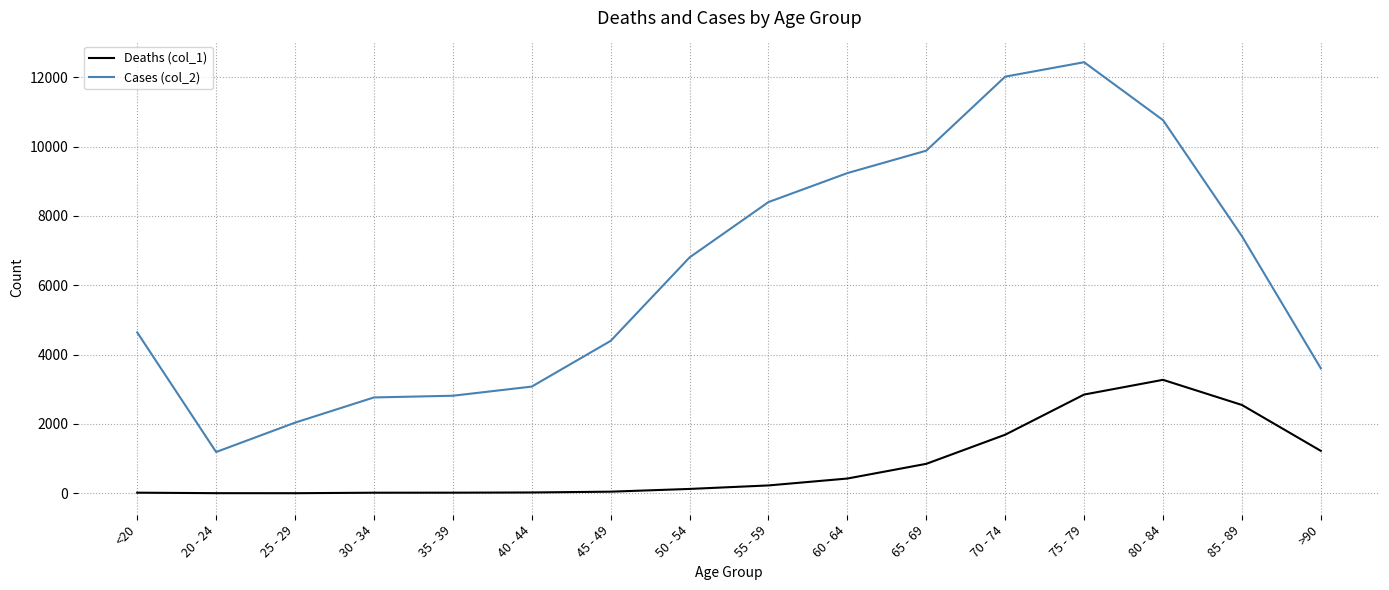

True or false: Deaths (col_1) and Cases (col_2) intersect in this chart.

False